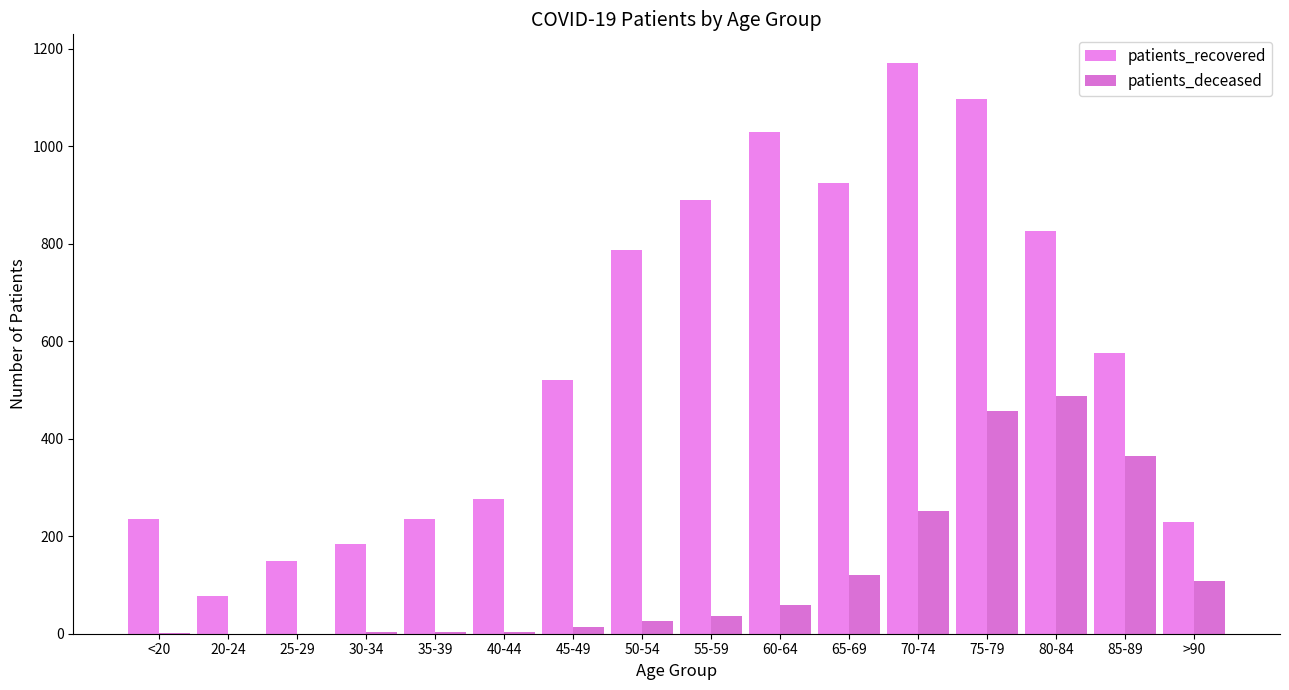

Which series has the widest spread of values?

patients_recovered